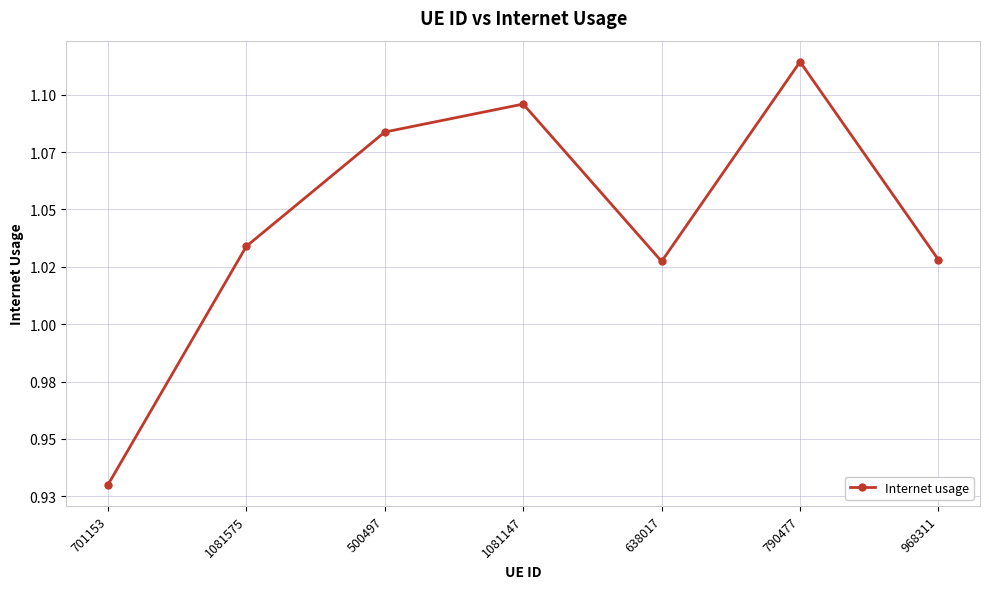

Does the chart have visible grid lines?

Yes